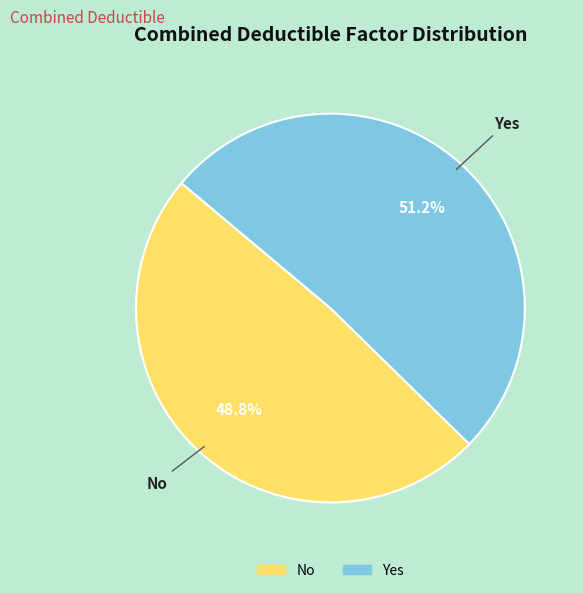

What is the ratio of the value at No to the value at Yes?

1.0